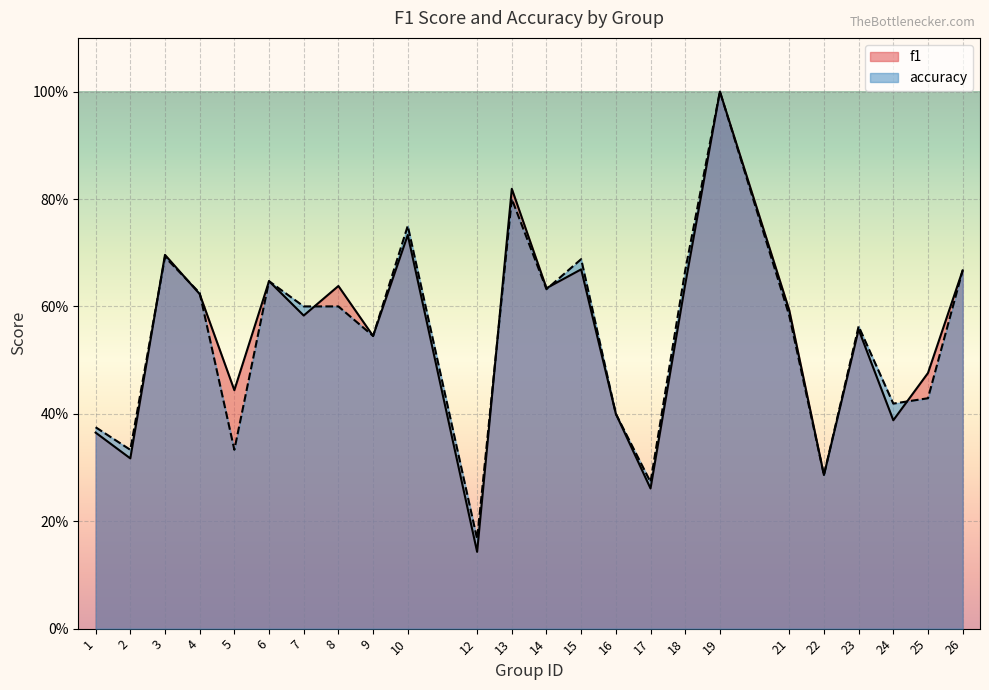

Reading left to right, list all the values displayed in this chart.

f1: 1=0.4	2=0.3	3=0.7	4=0.6	5=0.4	6=0.6	7=0.6	8=0.6	9=0.5	10=0.7	12=0.1	13=0.8	14=0.6	15=0.7	16=0.4	17=0.3	18=0.6	19=1.0	21=0.6	22=0.3	23=0.6	24=0.4	25=0.5	26=0.7
accuracy: 1=0.4	2=0.3	3=0.7	4=0.6	5=0.3	6=0.6	7=0.6	8=0.6	9=0.5	10=0.8	12=0.2	13=0.8	14=0.6	15=0.7	16=0.4	17=0.3	18=0.7	19=1.0	21=0.6	22=0.3	23=0.6	24=0.4	25=0.4	26=0.7